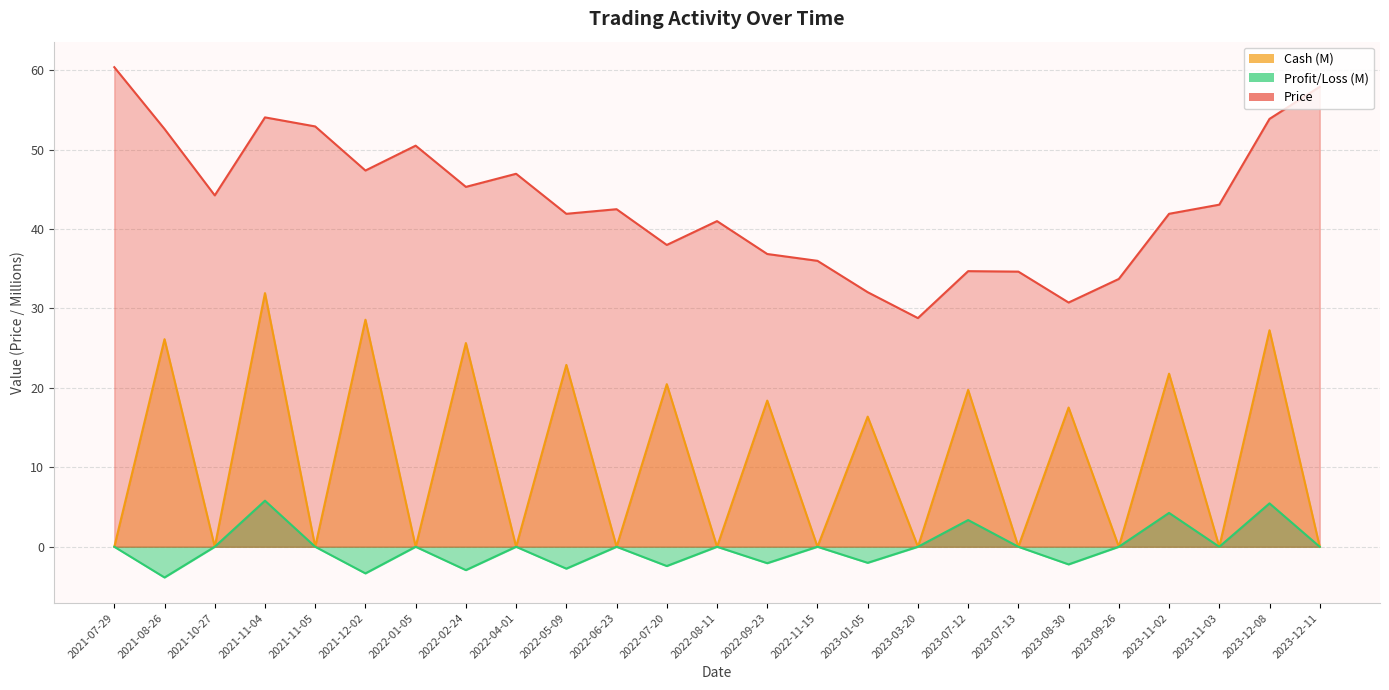

What are all the series names shown in the legend?

Price, Cash, Profit_Loss